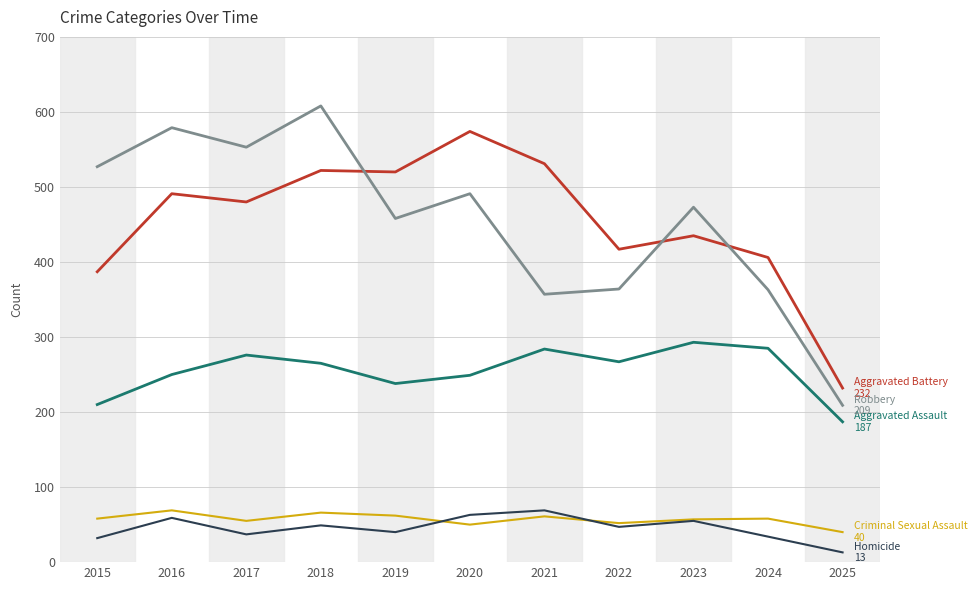

What is the greatest value displayed?

608